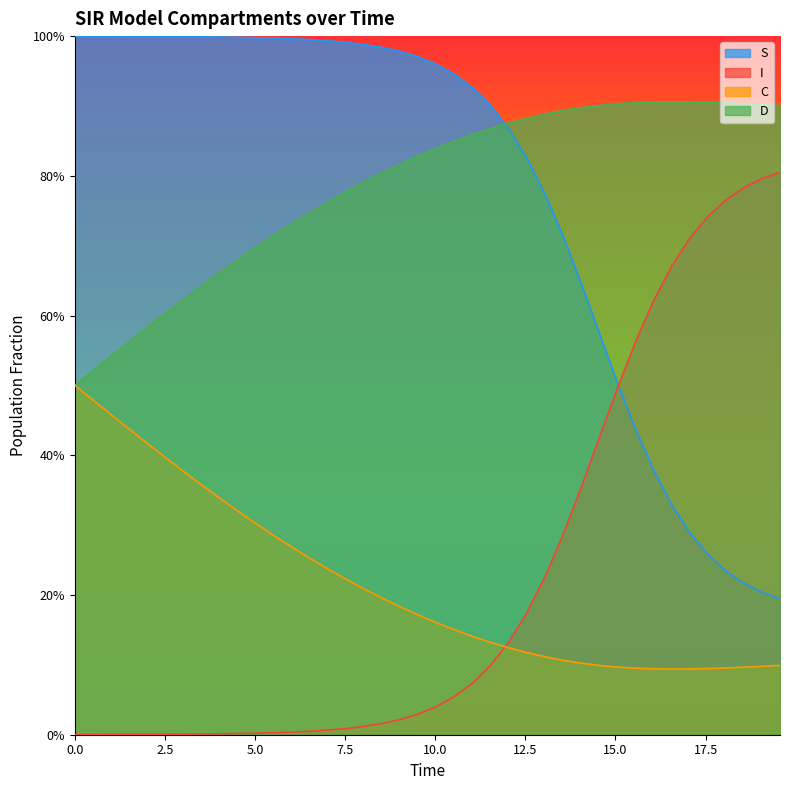

Does the chart display data point markers on the line(s)?

No